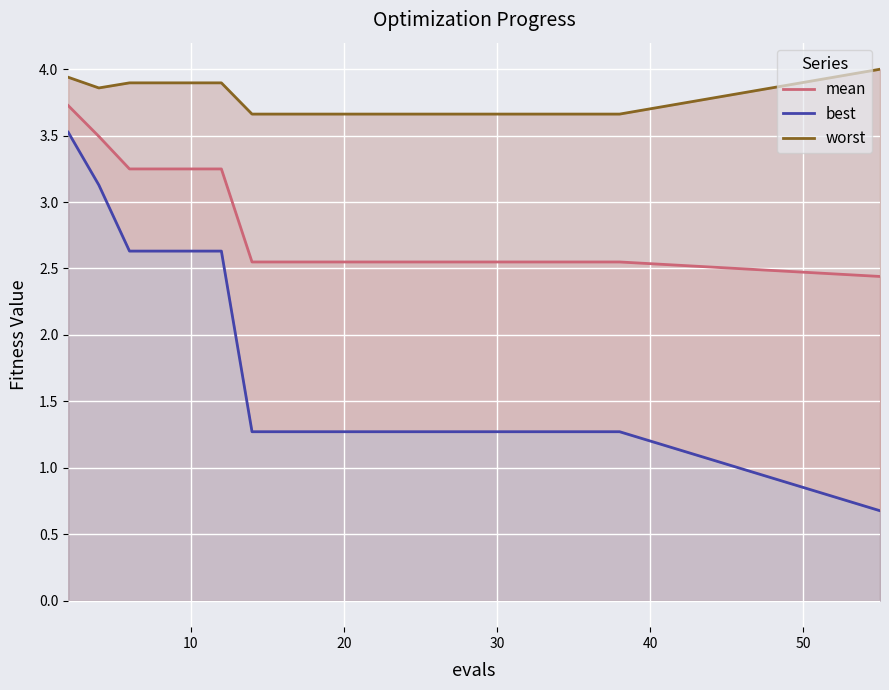

True or false: mean has a value of 4.2 at 30.

False